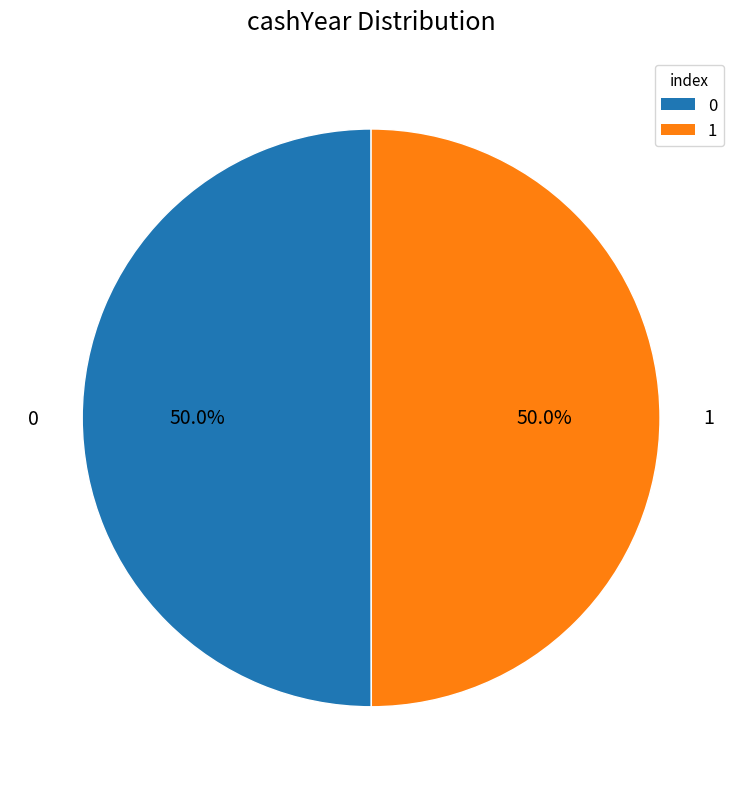

What portion of the pie excludes 0?

50.0%